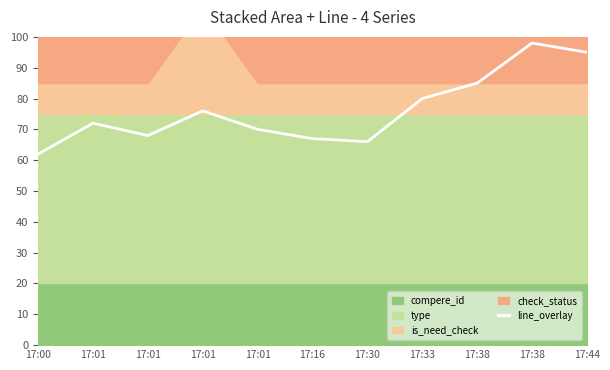

Rank the categories by value from highest to lowest.

17:38, 17:44, 17:38, 17:33, 17:01, 17:01, 17:01, 17:01, 17:16, 17:30, 17:00